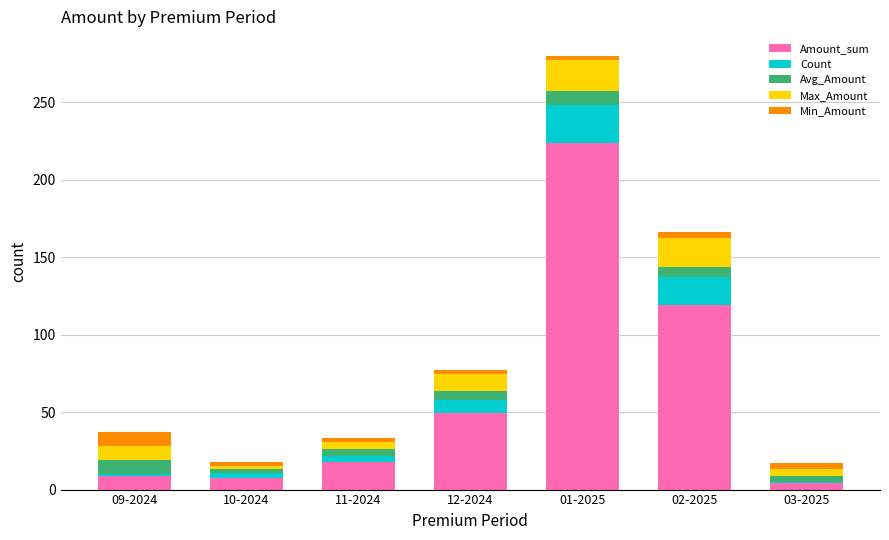

Where is Amount_sum nearest to the value 113?

02-2025